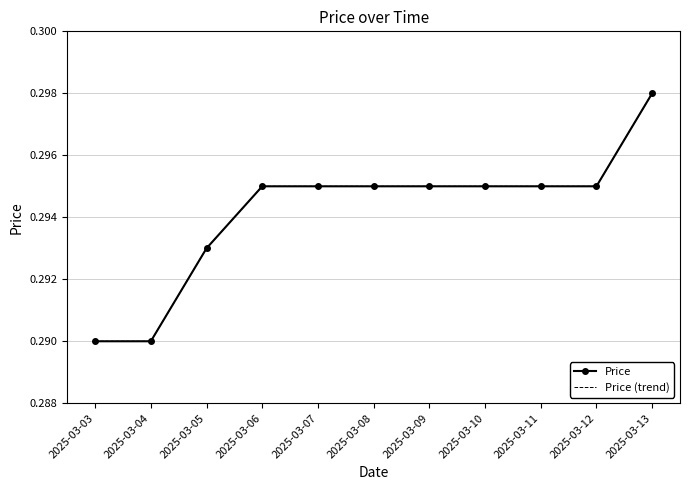

Reading left to right, transcribe all the data shown in this chart.

Price: 2025-03-03=0.3	2025-03-04=0.3	2025-03-05=0.3	2025-03-06=0.3	2025-03-07=0.3	2025-03-08=0.3	2025-03-09=0.3	2025-03-10=0.3	2025-03-11=0.3	2025-03-12=0.3	2025-03-13=0.3
Price (trend): 2025-03-03=0.3	2025-03-04=0.3	2025-03-05=0.3	2025-03-06=0.3	2025-03-07=0.3	2025-03-08=0.3	2025-03-09=0.3	2025-03-10=0.3	2025-03-11=0.3	2025-03-12=0.3	2025-03-13=0.3